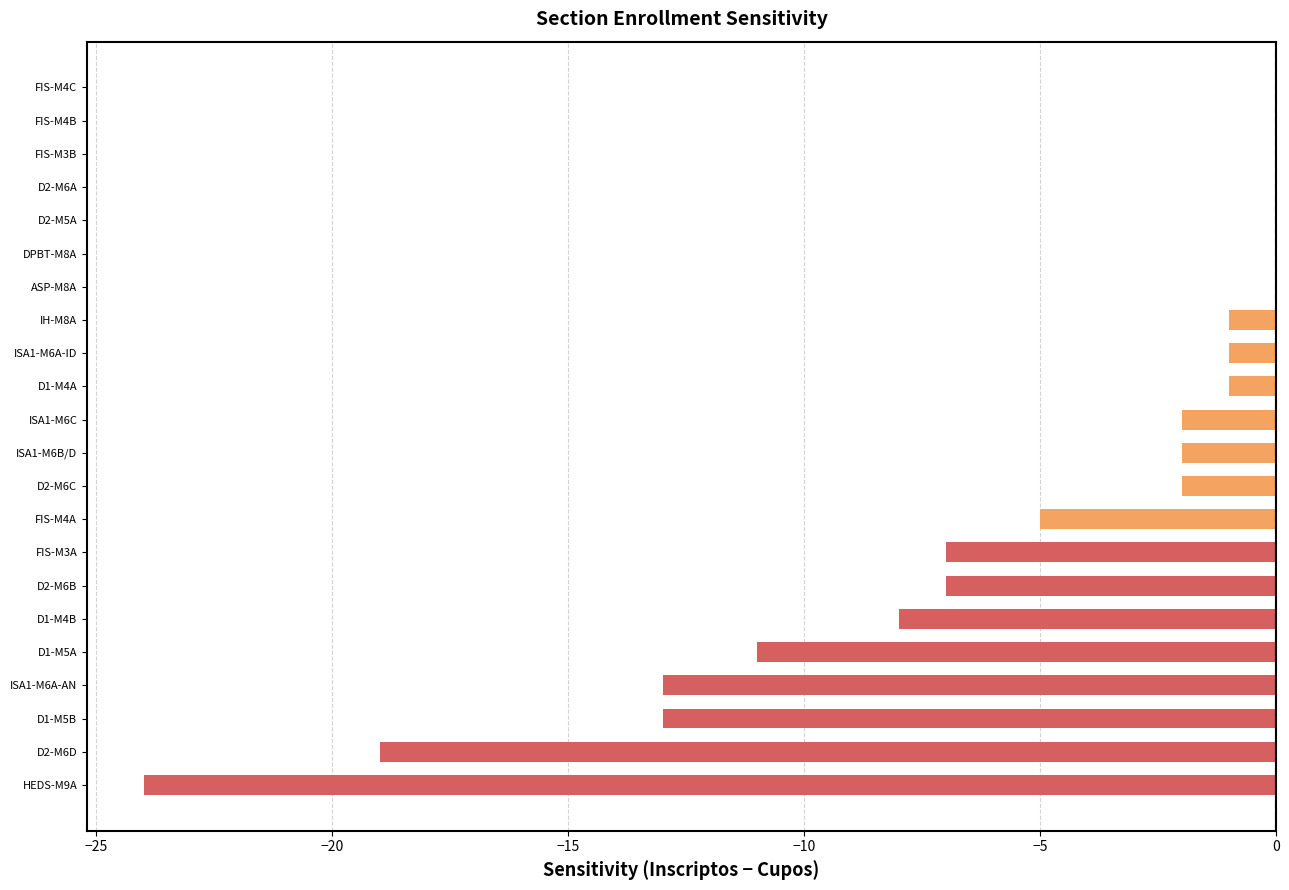

The value of Cupos at IH-M8A is 31. True or false?

True